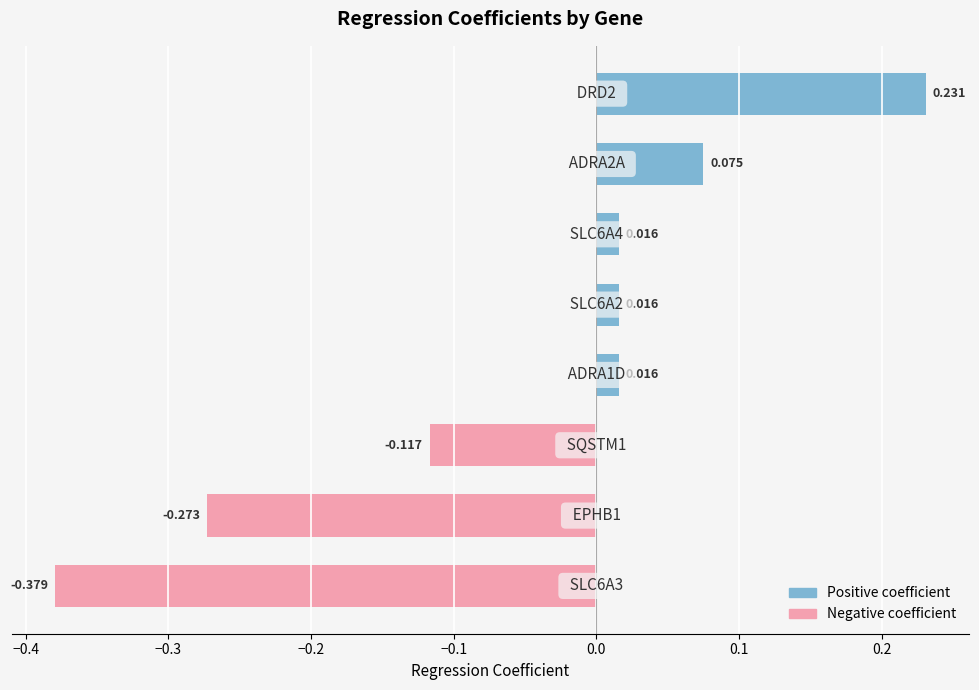

How many negative values are there?

3